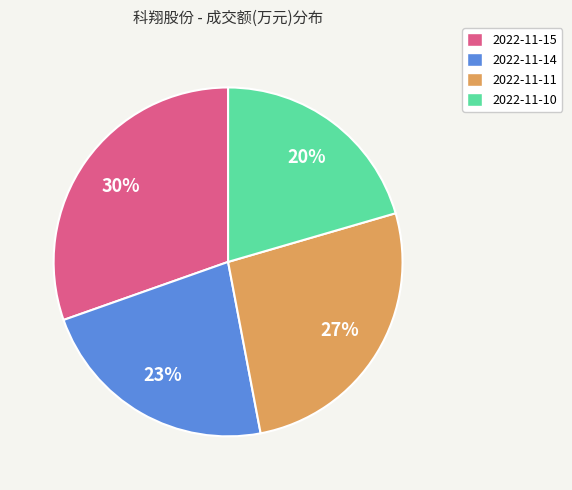

To the nearest percent, what is the difference between the largest and smallest slice percentages?

10%